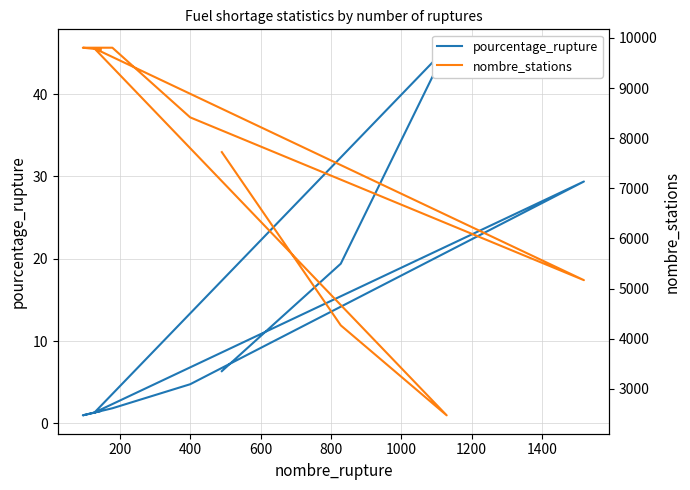

What is the lowest value of the pourcentage_rupture series?

1.0